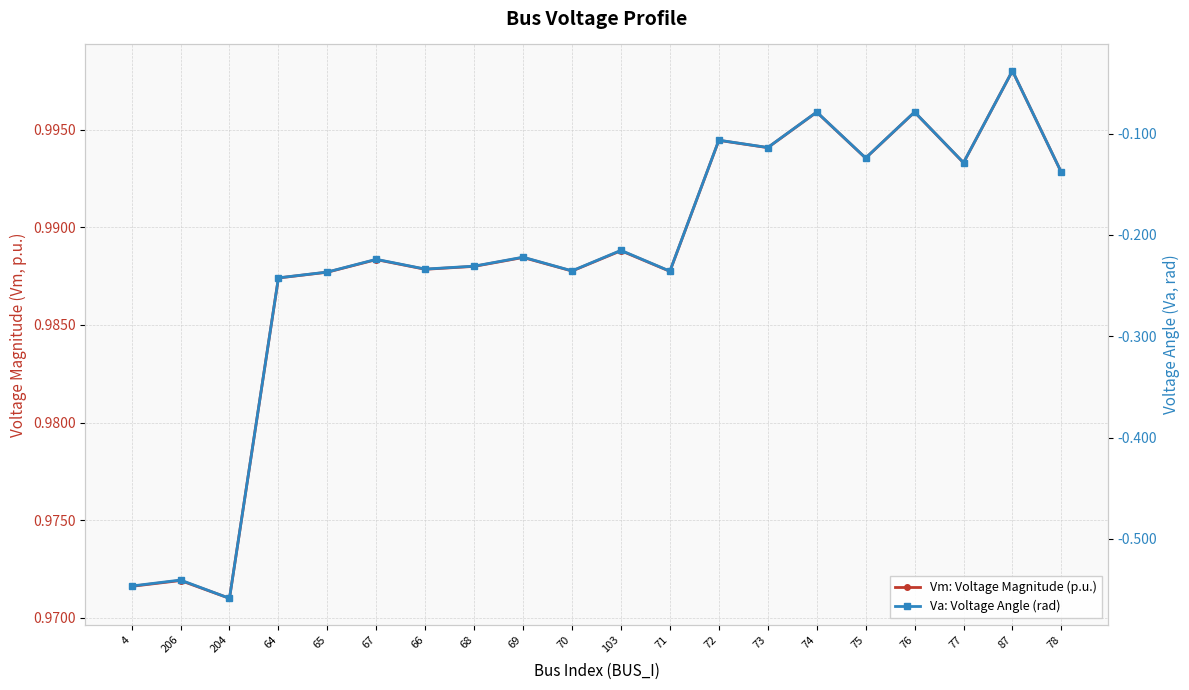

Rank the series at 69 from highest to lowest value.

Vm: Voltage Magnitude (p.u.), Va: Voltage Angle (rad)